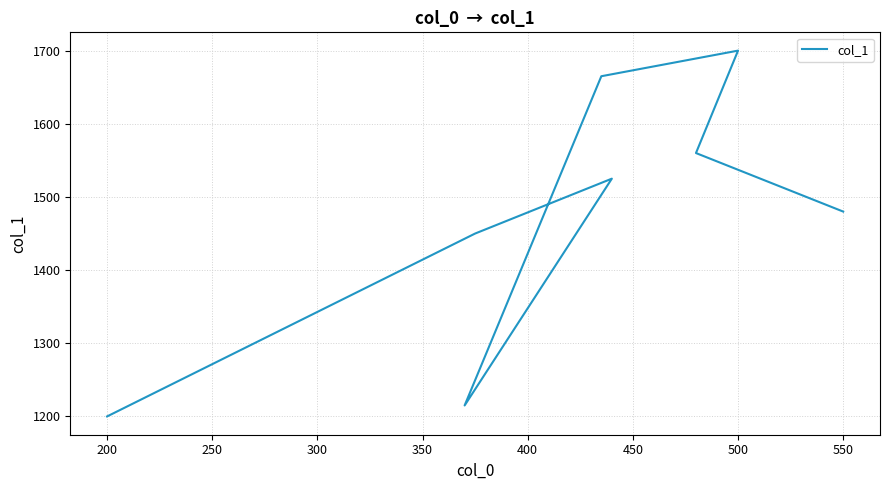

Approximately how many times larger is the value at 200 compared to 300?

1.2